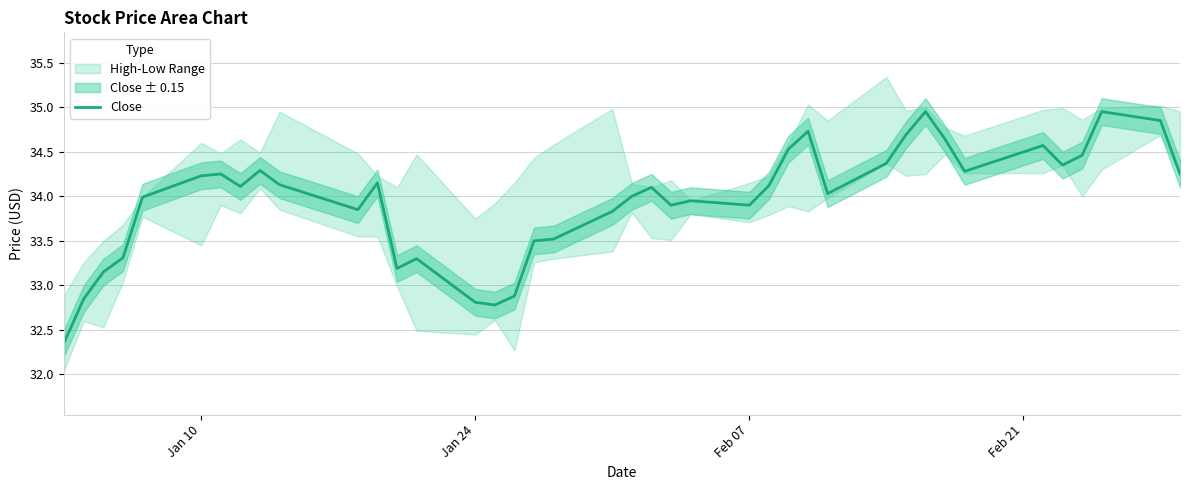

True or false: there are more than 0 points higher than both neighbors.

True